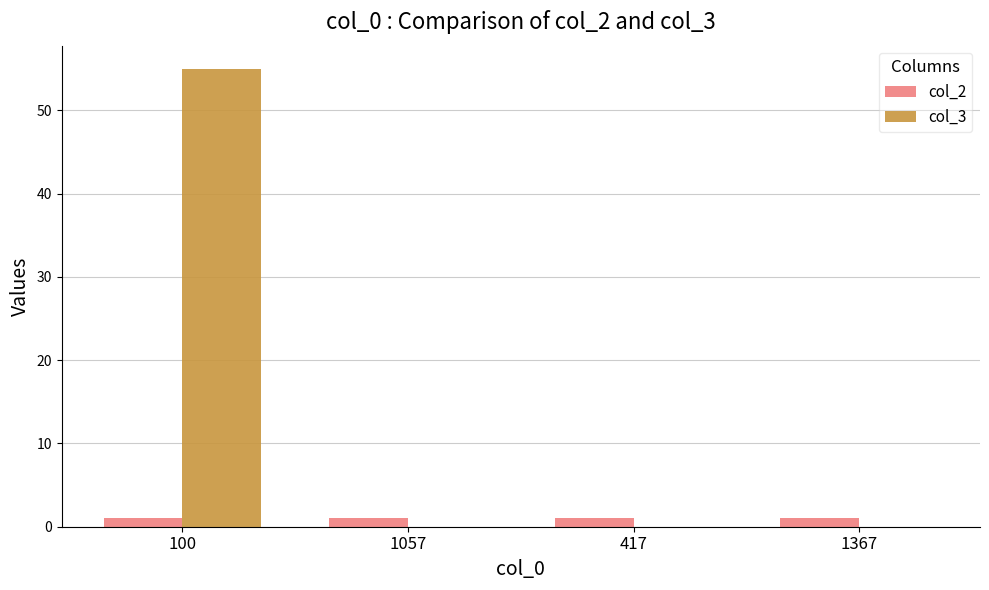

Reading left to right, transcribe all the data shown in this chart.

col_2: 100=1	1057=1	417=1	1367=1
col_3: 100=55	1057=0	417=0	1367=0